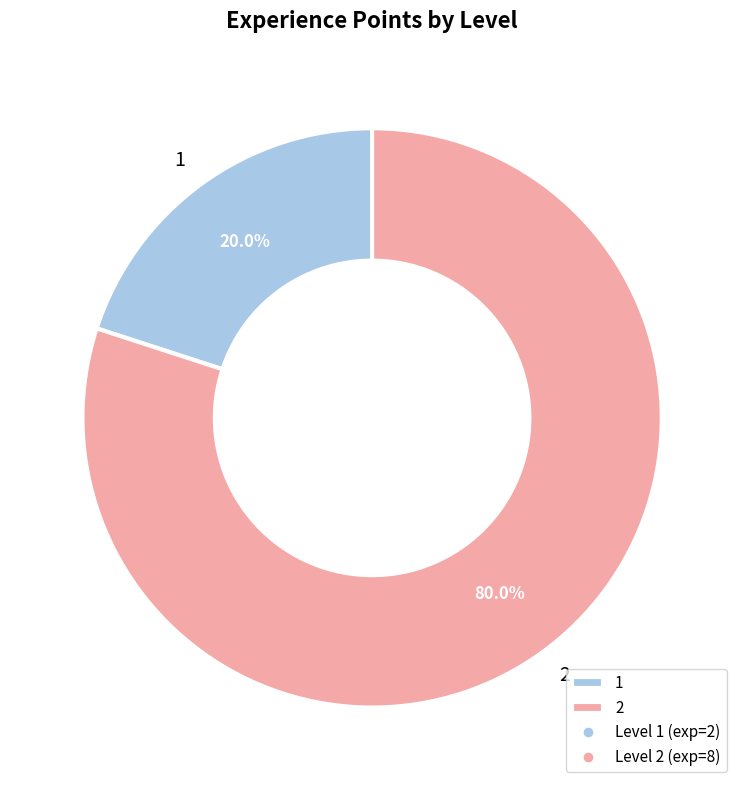

True or false: 1 accounts for 20% of the total.

True